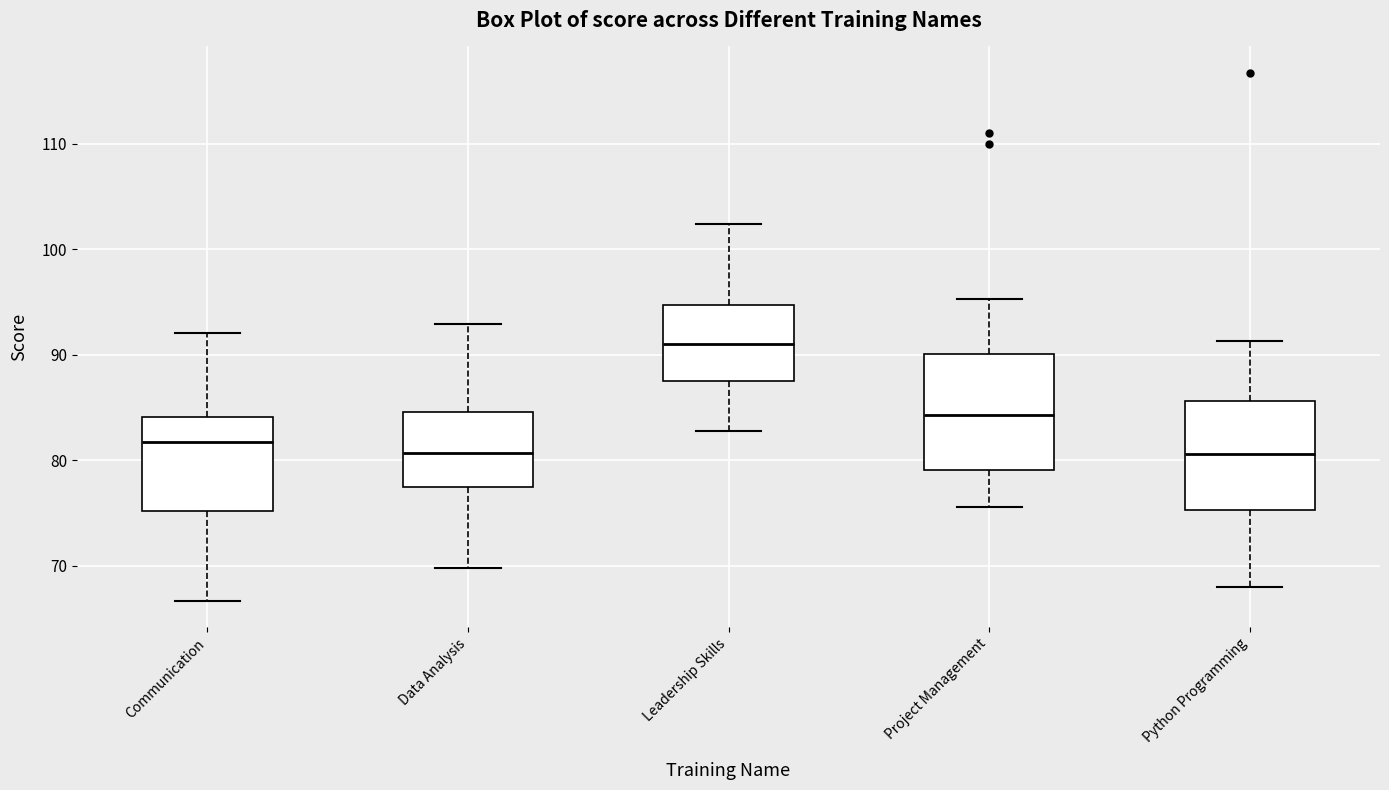

Reading left to right, transcribe this box plot: for each box, give where its median line is, the range the box spans, and where its two whiskers end, as read against the y-axis. The values are not printed on the chart, so give them approximately, as read against the axis.

Communication: median 82, box 75 to 84, whiskers 67 to 92
Data Analysis: median 81, box 78 to 85, whiskers 70 to 93
Leadership Skills: median 91, box 88 to 95, whiskers 83 to 102
Project Management: median 84, box 79 to 90, whiskers 76 to 95
Python Programming: median 81, box 75 to 86, whiskers 68 to 91